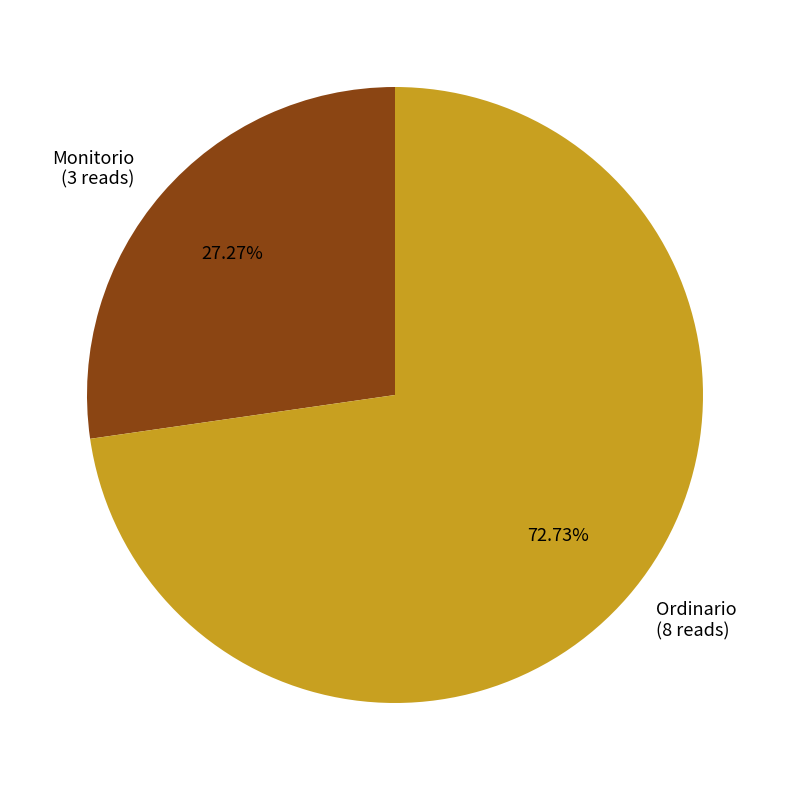

To the nearest percent, what is the difference between the largest and smallest slice percentages?

45%